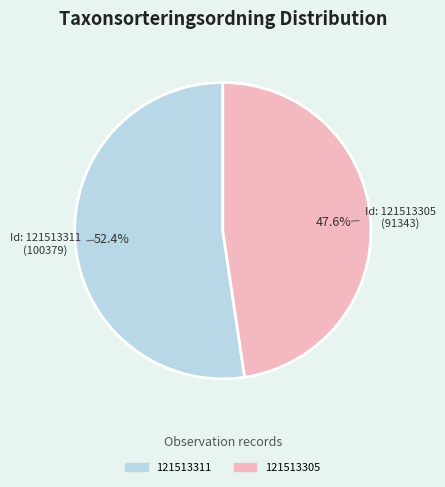

Does any single category account for the majority?

Yes